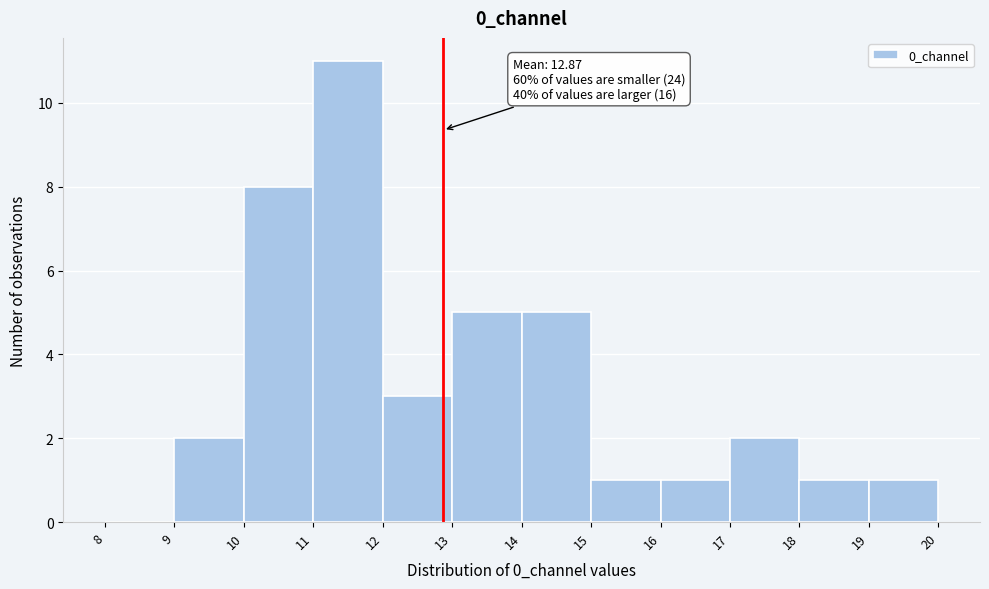

Over which range of the x-axis is the bar tallest?

11 to 12